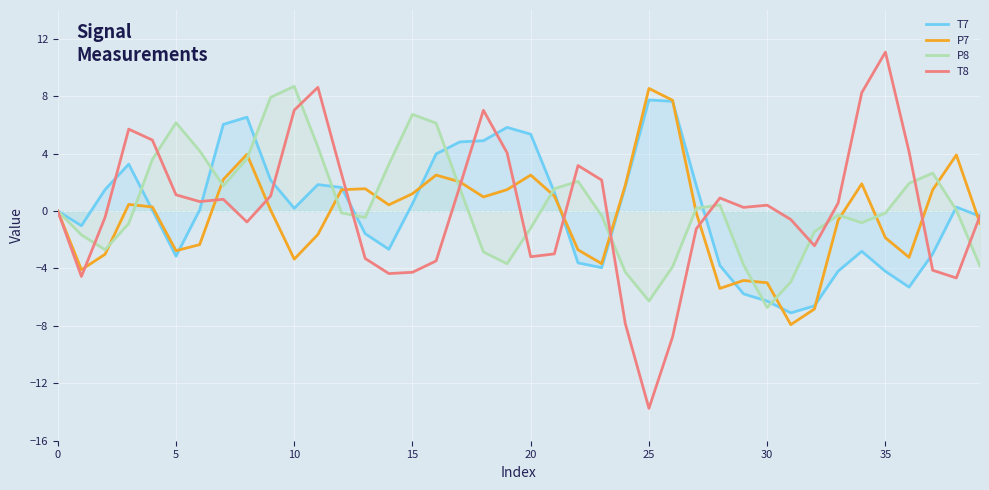

True or false: P8 has a value of 8.7 at 10.

True